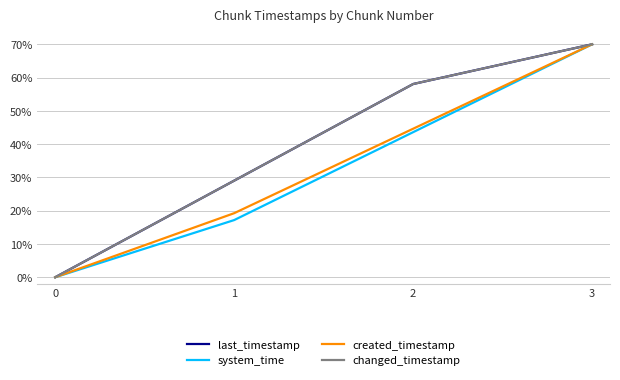

True or false: system_time and created_timestamp intersect in this chart.

False